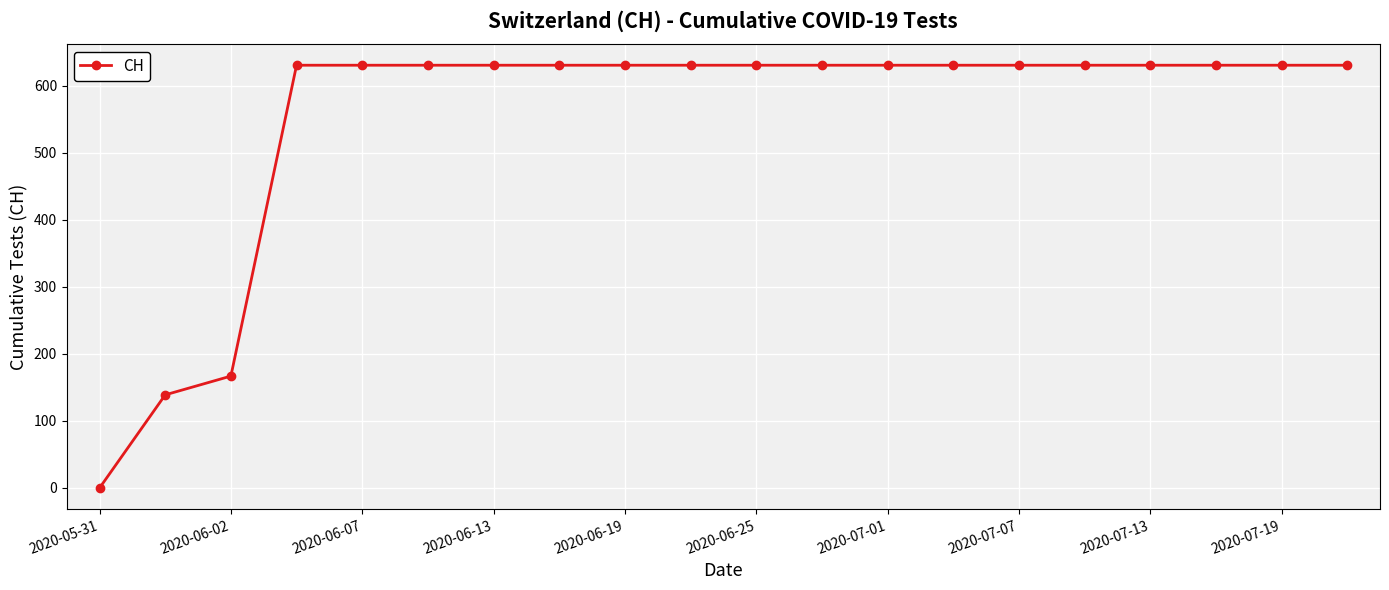

What is the difference between the maximum and minimum values?

631